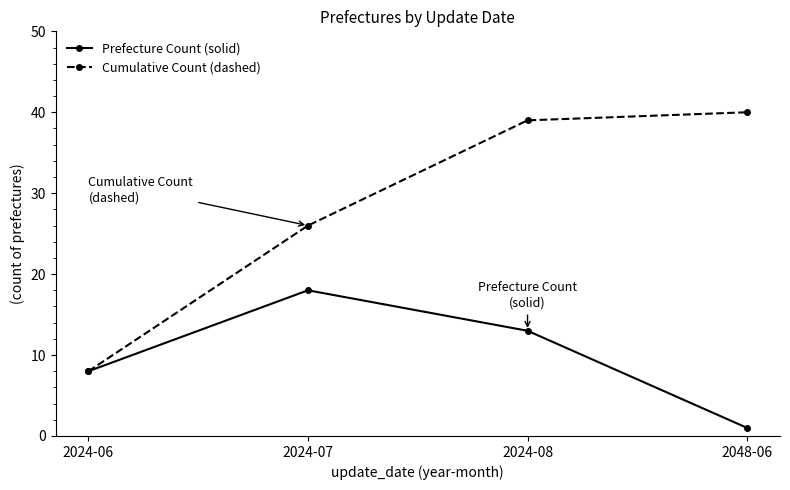

What is the approximate value of Prefecture Count (solid) at 2024-08?

13